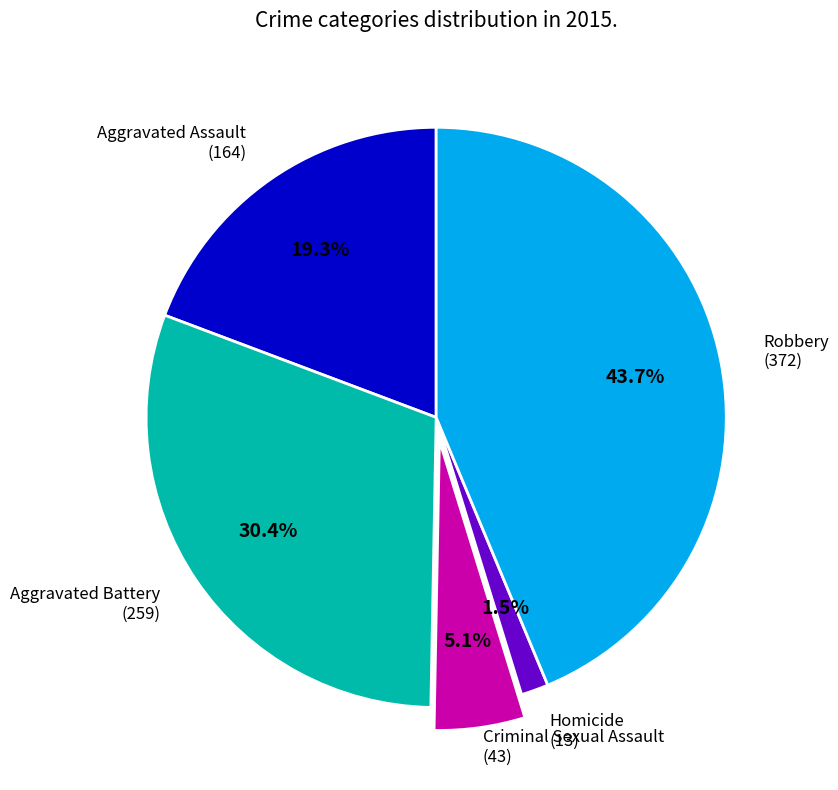

Does any single category account for the majority?

No